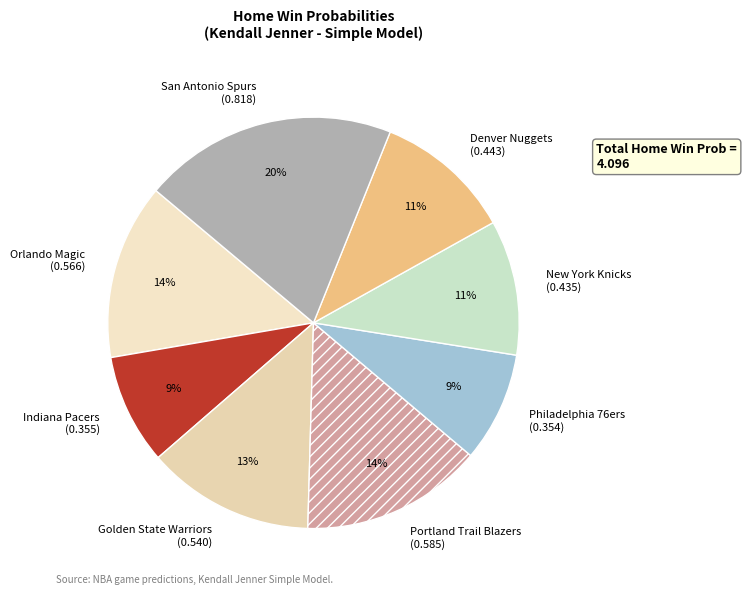

Is the sum of Portland Trail Blazers (0.585) and New York Knicks (0.435) greater than half?

No